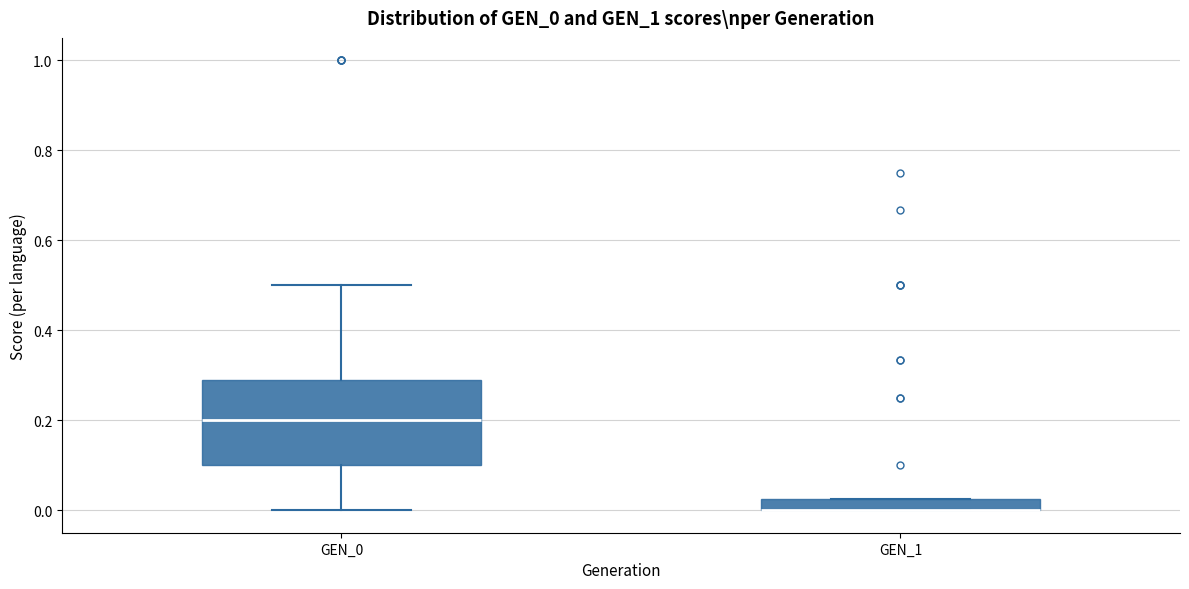

Where does the lower whisker of the box for GEN_0 end on the y-axis? The values are not printed on the chart, so give them approximately, as read against the axis.

0.00